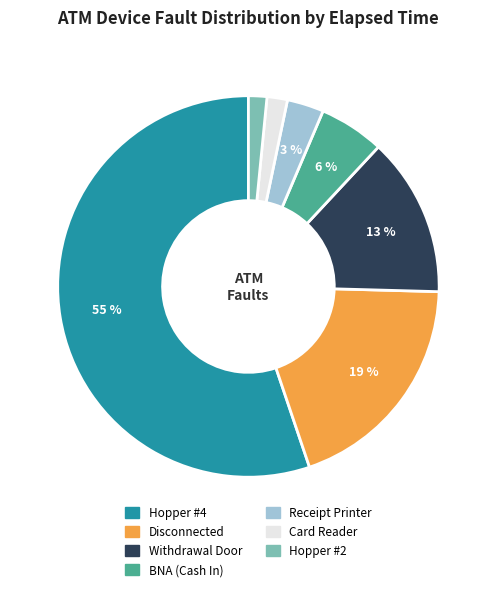

To the nearest percent, what is the average slice percentage?

14%